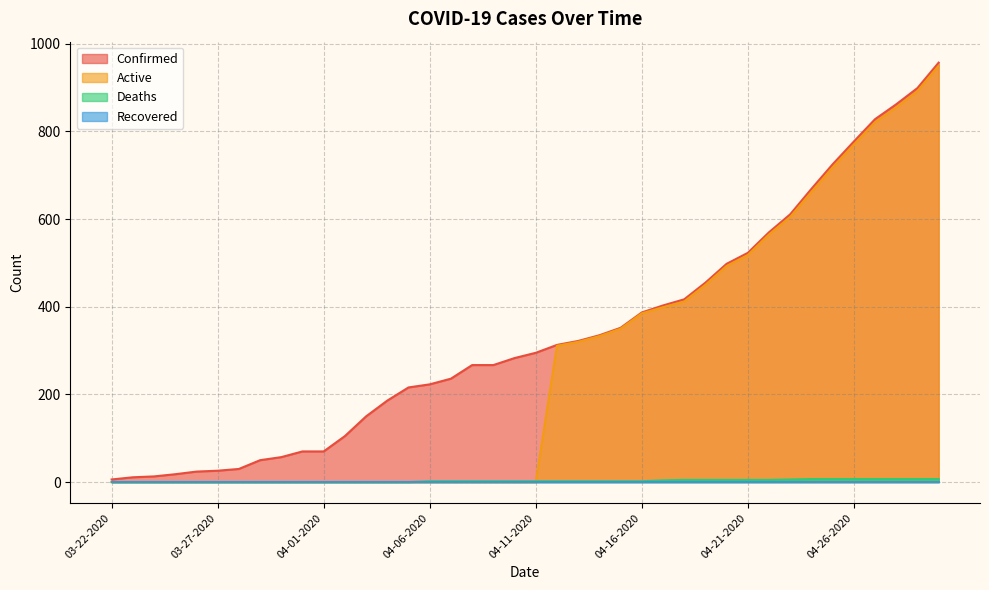

Where is Active nearest to the value 475?

04-20-2020